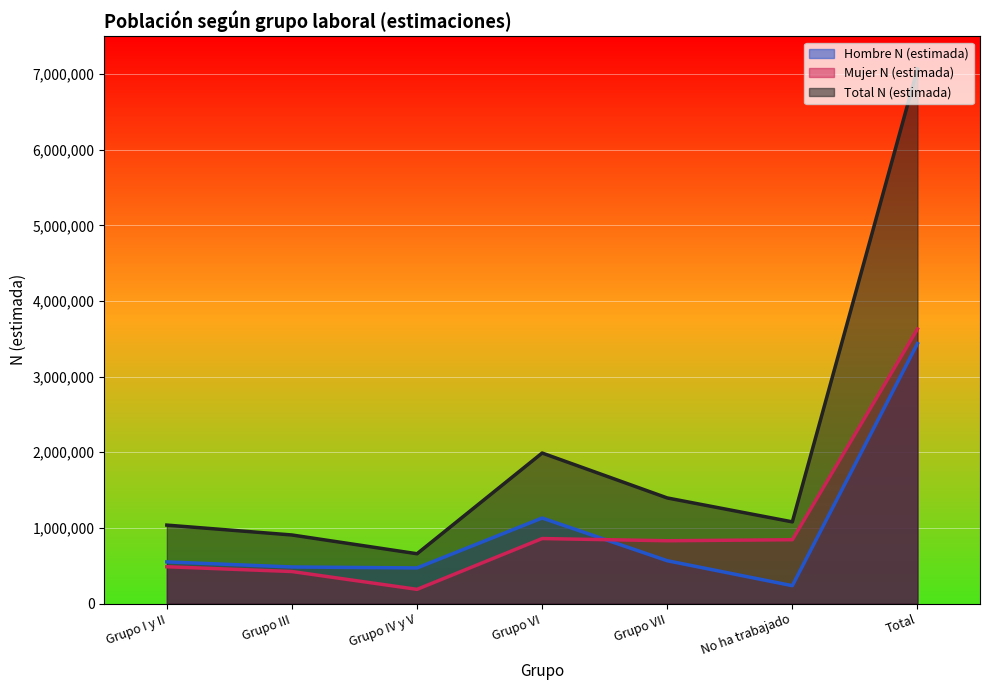

Between No ha trabajado and Grupo III, which is larger?

Grupo III